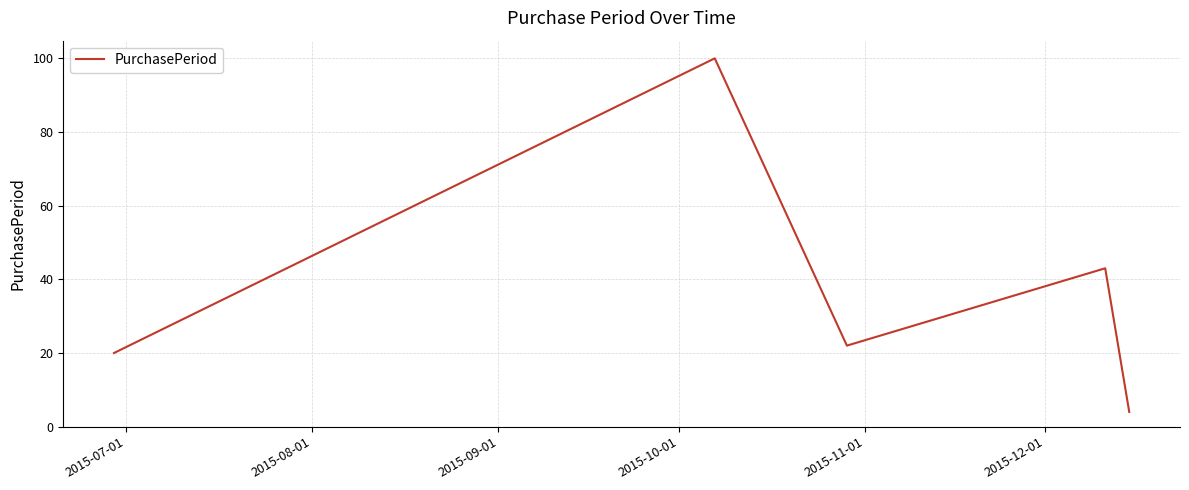

Count the number of categories in the chart.

5